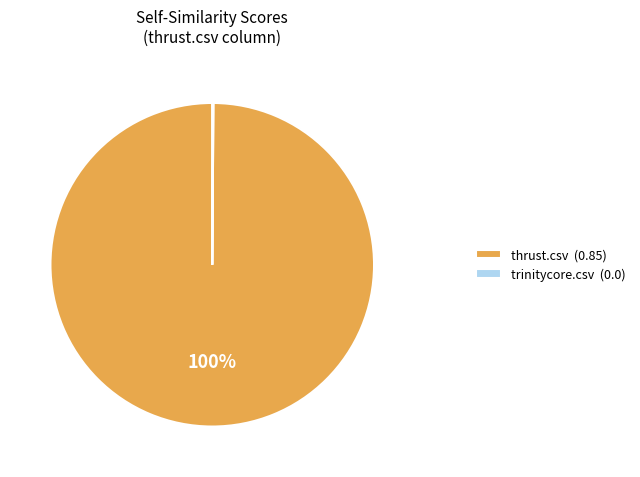

To the nearest percent, what is the difference between the largest and smallest slice percentages?

100%